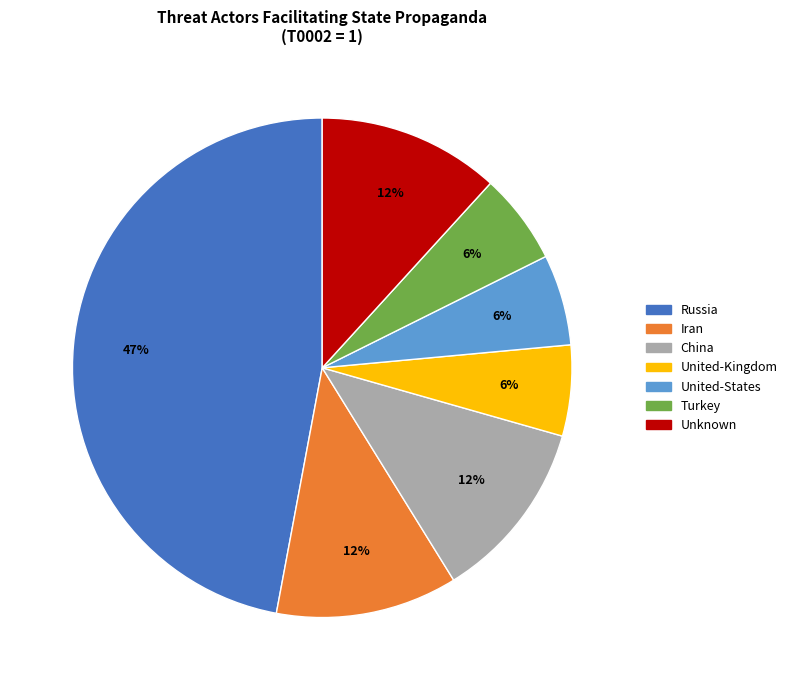

To the nearest percent, what is the average slice percentage?

14%